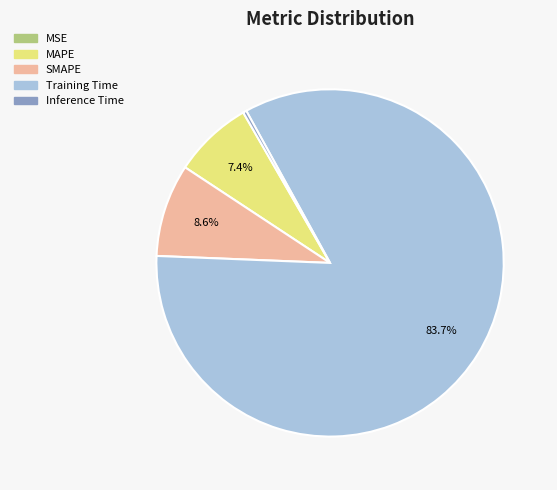

Do SMAPE and Training Time together represent more than half of the pie?

Yes